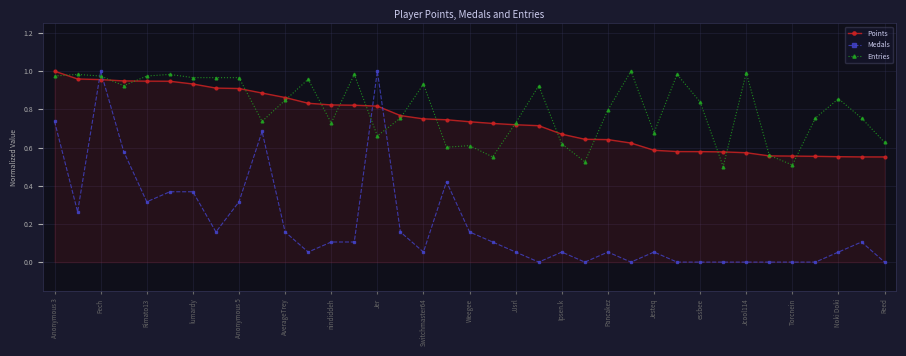

Which series has the largest total across all categories?

Entries